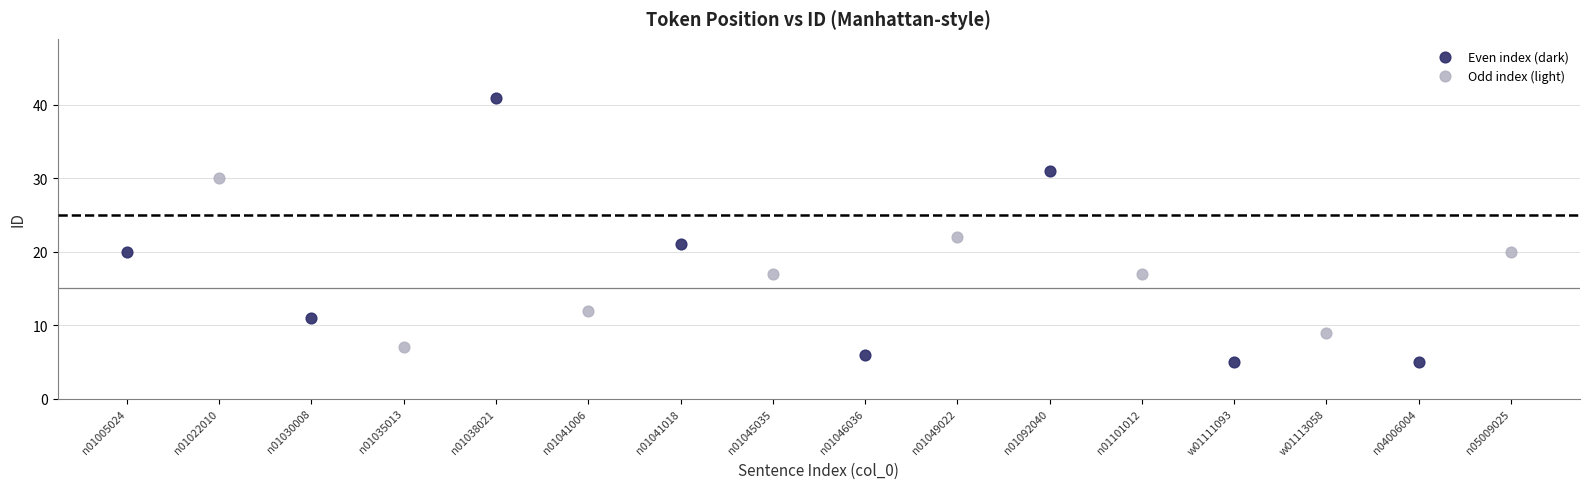

Which series reaches the minimum Y coordinate?

Even index (dark)